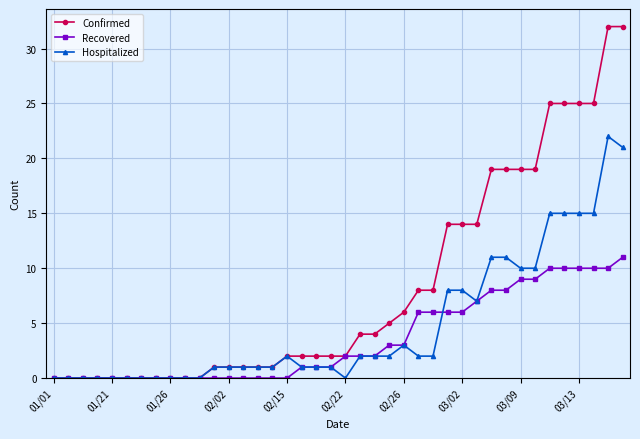

What is the average value of the Confirmed series?

8